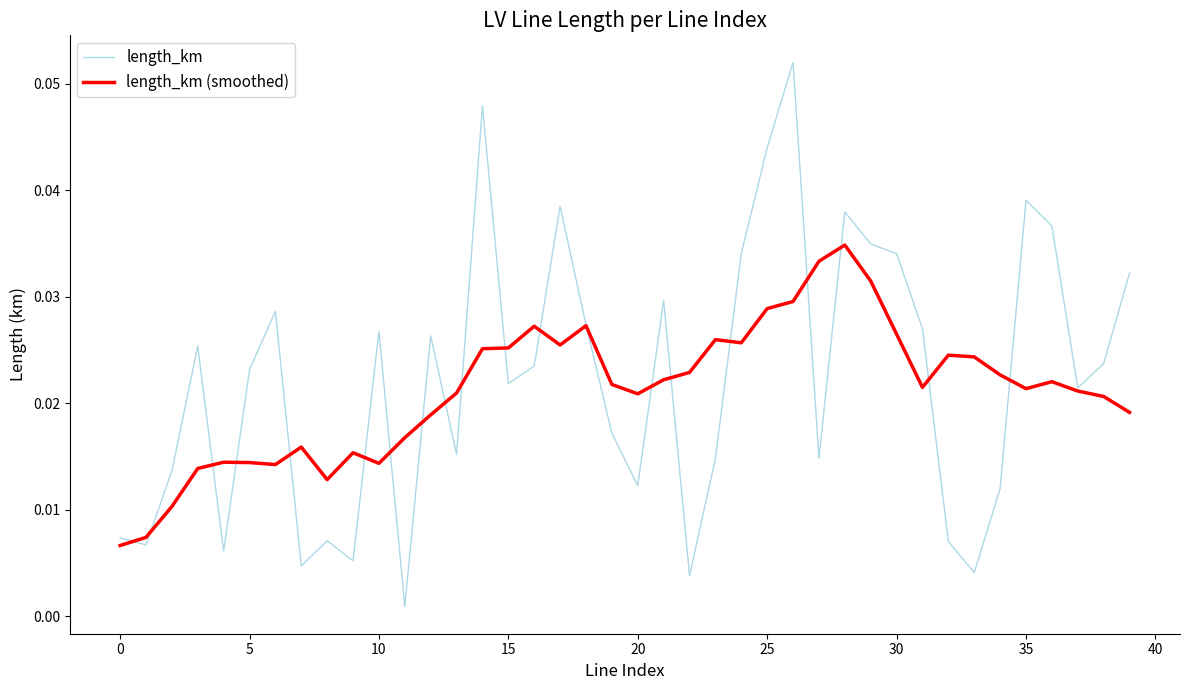

Which series has the largest range (max minus min)?

length_km